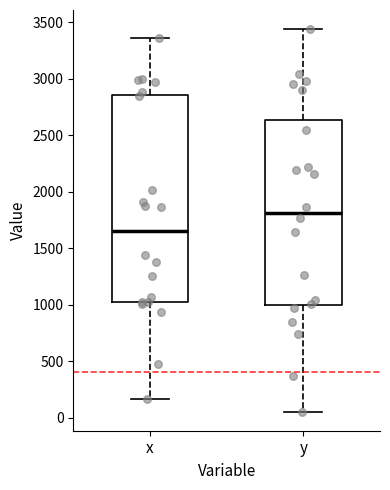

Comparing the boxes themselves (not the whiskers), which one is the tallest?

x